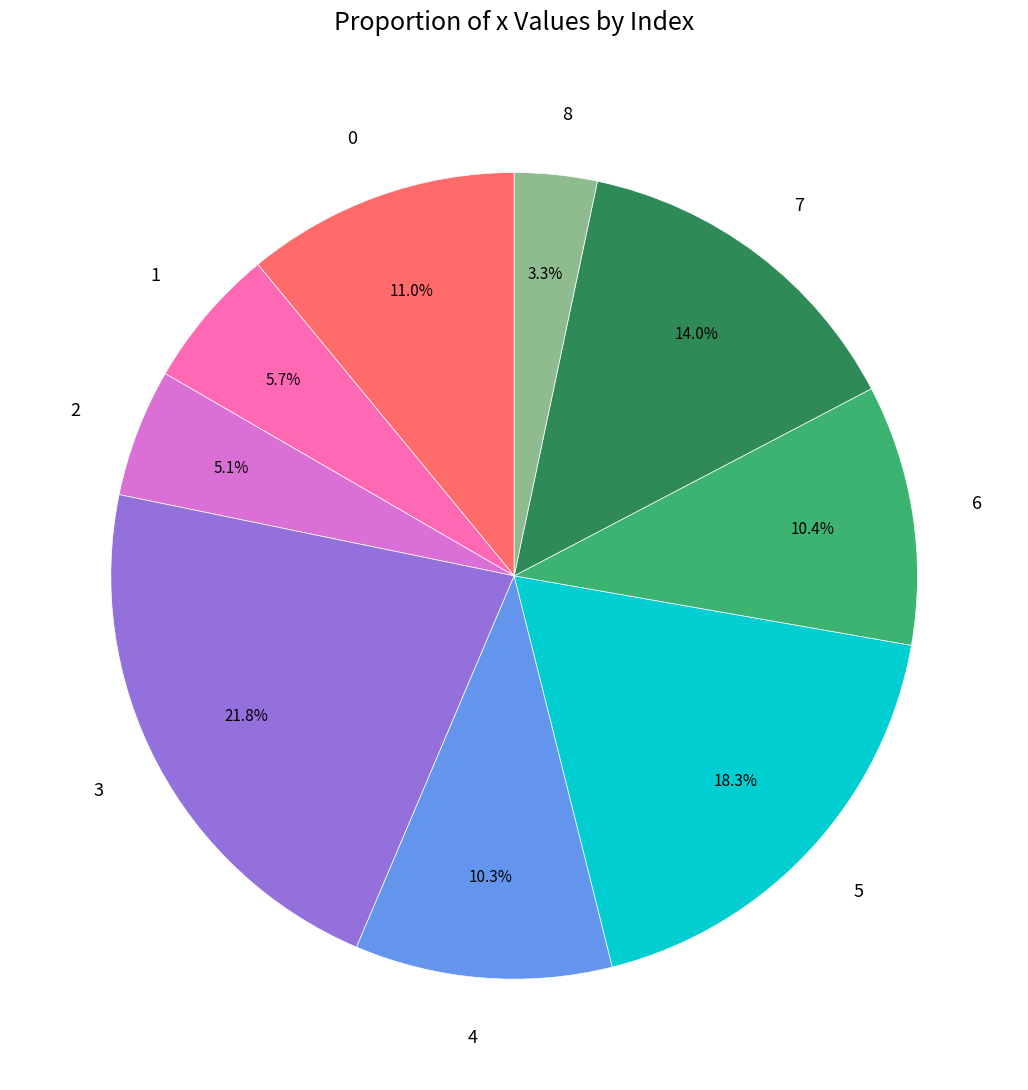

Count the number of slices in the pie.

9